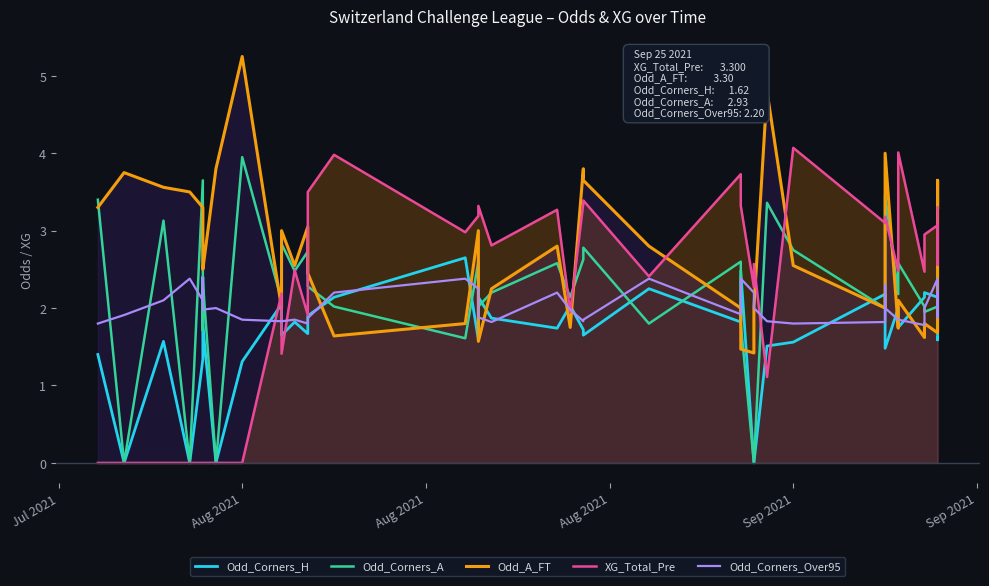

What is the difference between the highest and lowest values at Jul 2021?

3.4